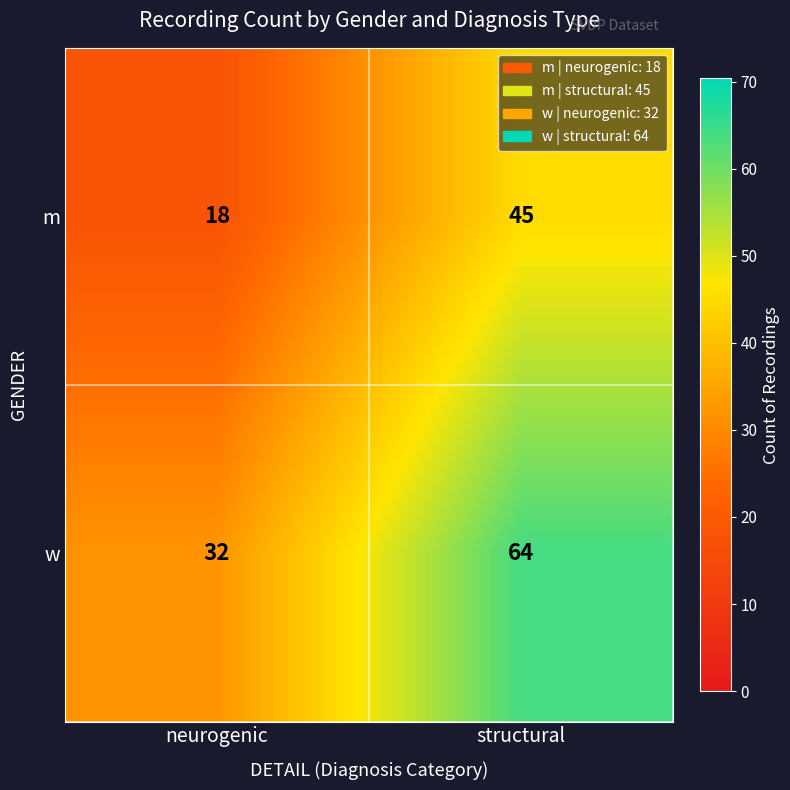

At which category is the sum across all series the highest?

structural